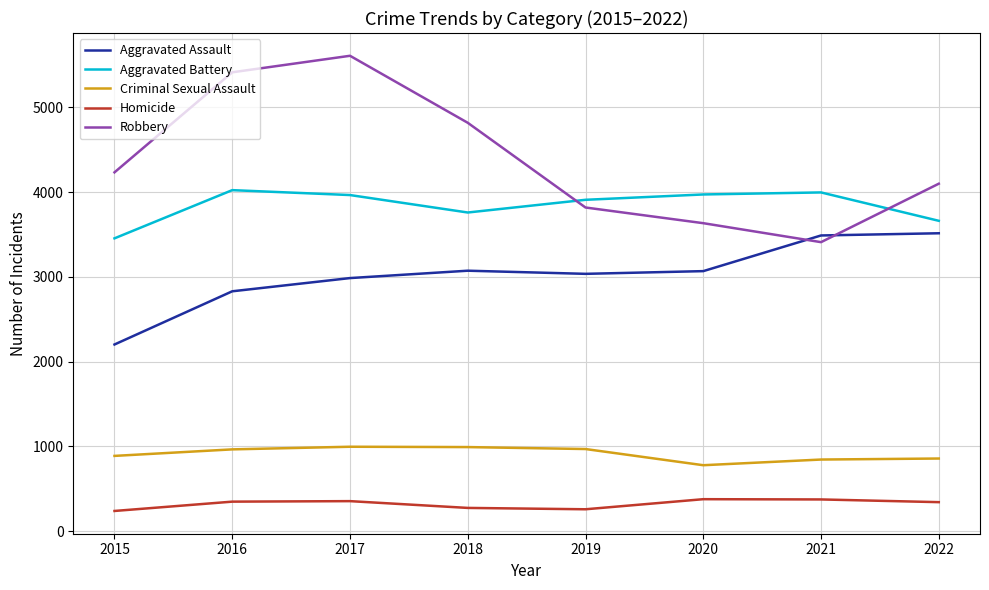

List the series in order of their peak value, highest first.

Robbery, Aggravated Battery, Aggravated Assault, Criminal Sexual Assault, Homicide